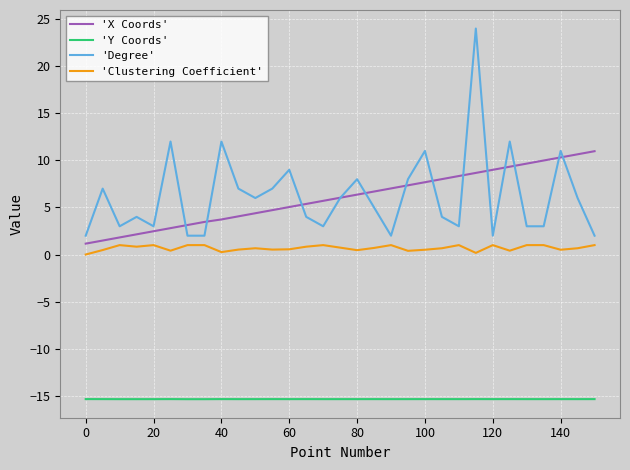

Which series has the largest range (max minus min)?

'Degree'